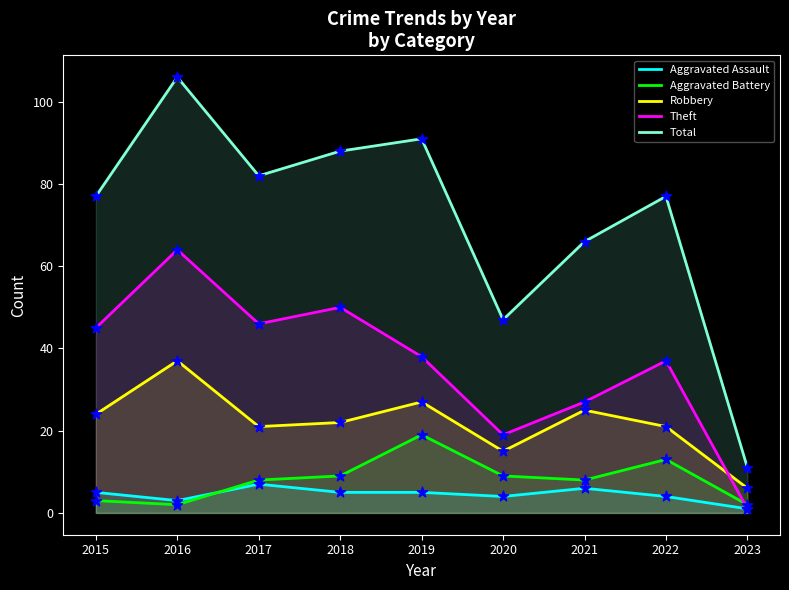

Is the value of Aggravated Assault at 2019 greater than the value of Total at 2017?

No